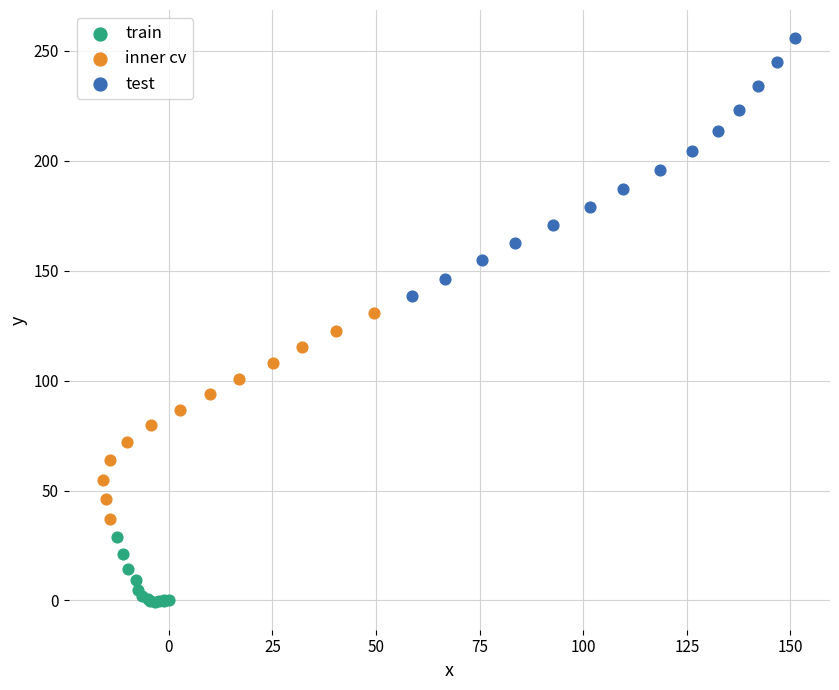

Which series reaches the minimum Y coordinate?

train